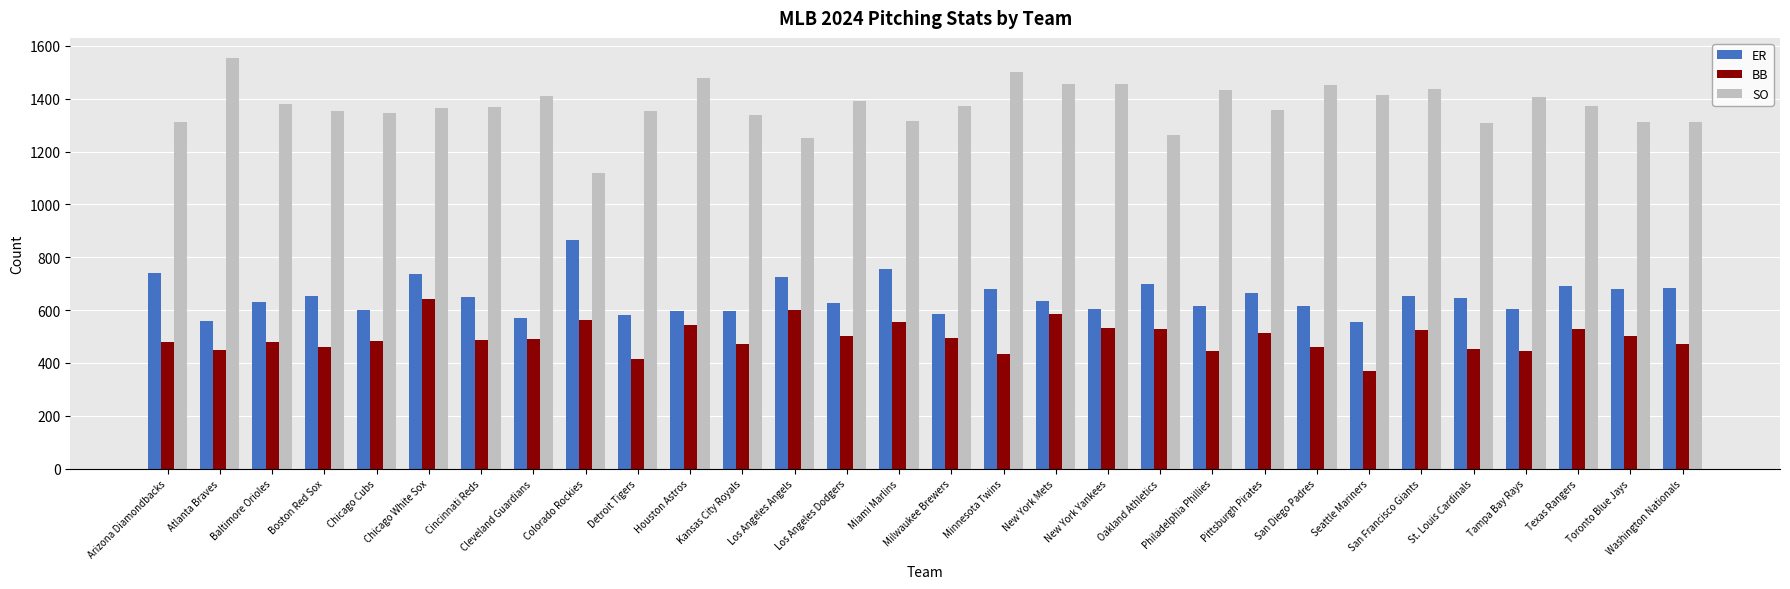

Rank the series by their average value, from highest to lowest.

SO, ER, BB